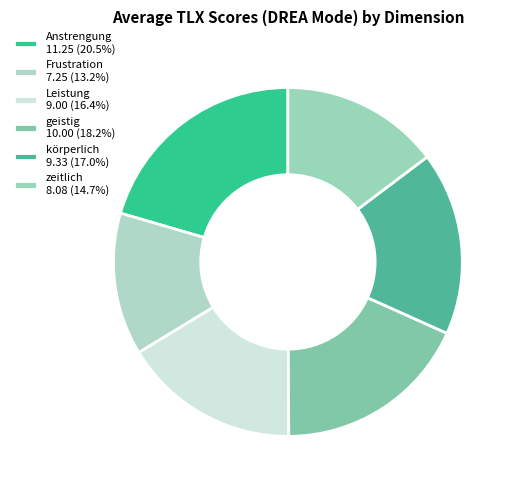

How many segments does this pie chart have?

6